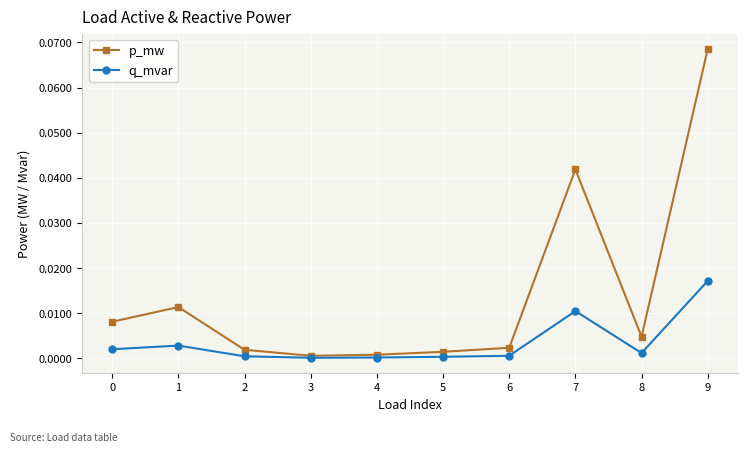

How many interior local valleys does the p_mw series have?

2